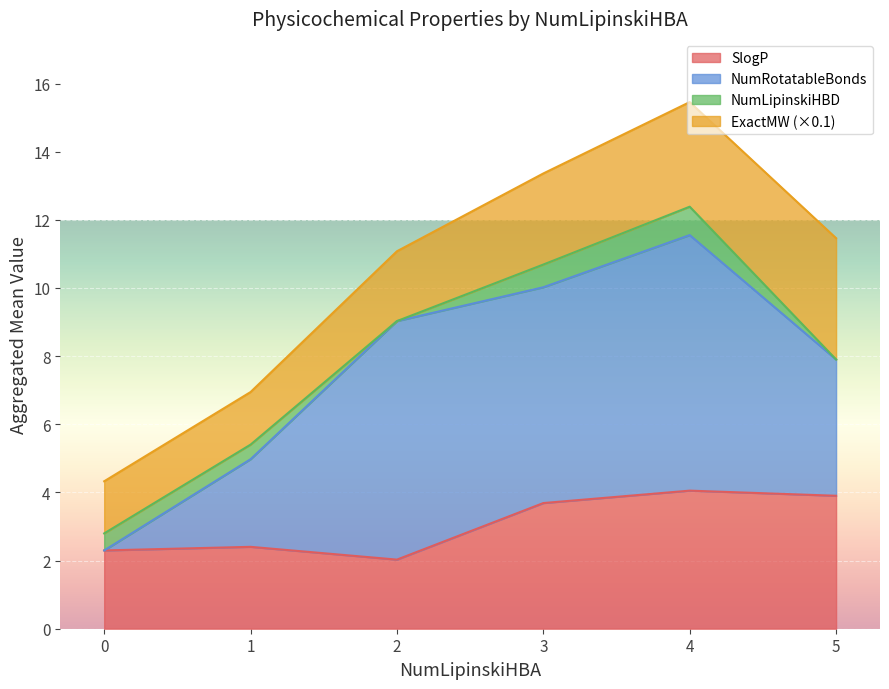

Which category has the highest value in the NumRotatableBonds series?

4